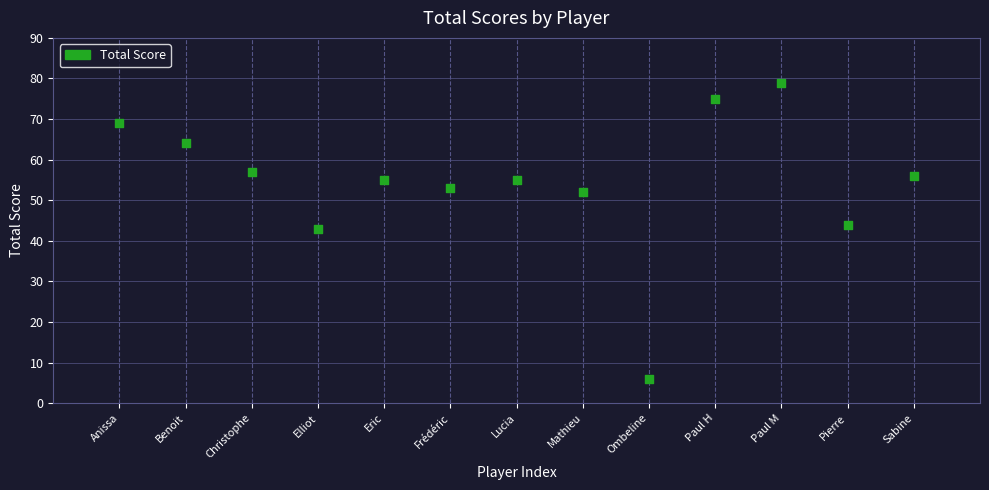

What Y value in the scatter plot is closest to 42?

43